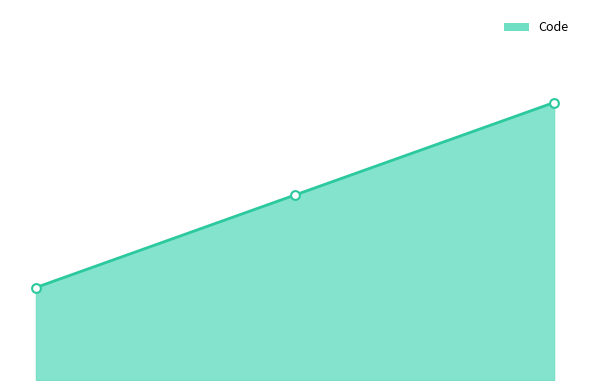

Does the chart have visible grid lines?

No